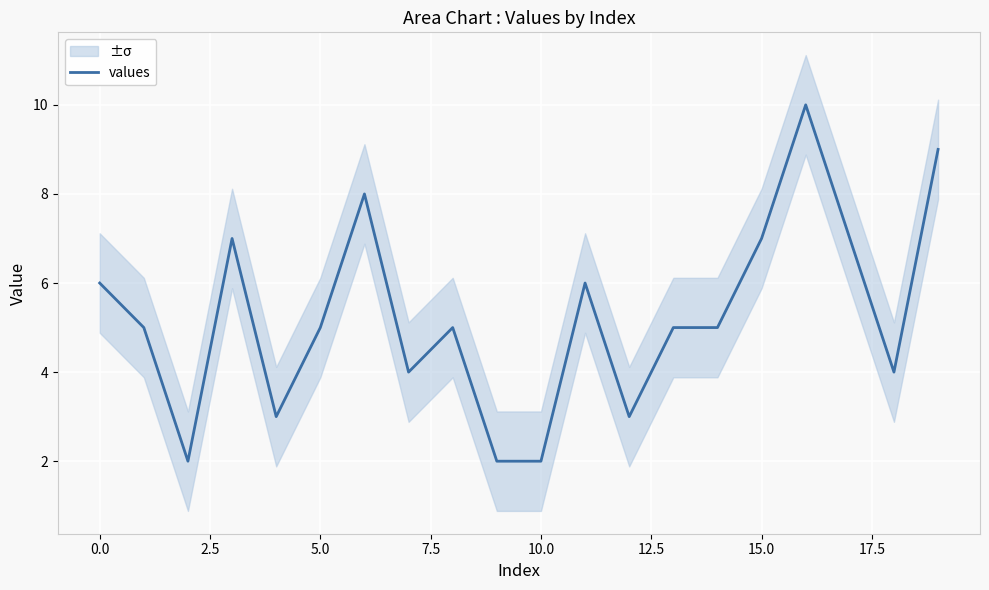

Is it true that values equals 10 at 15.0?

False